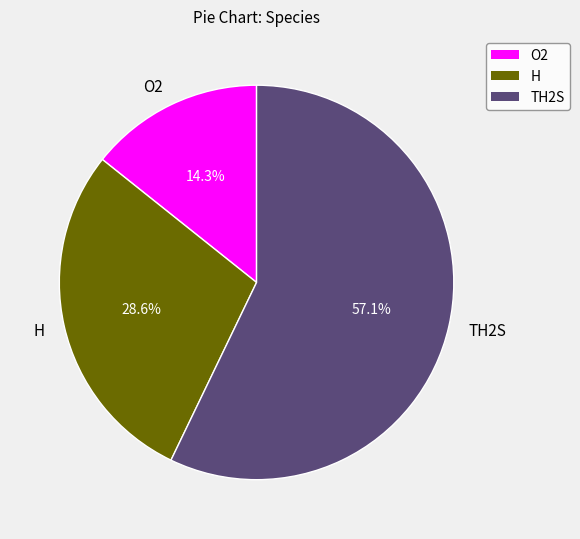

What percentage is the H slice, to the nearest percent?

29%